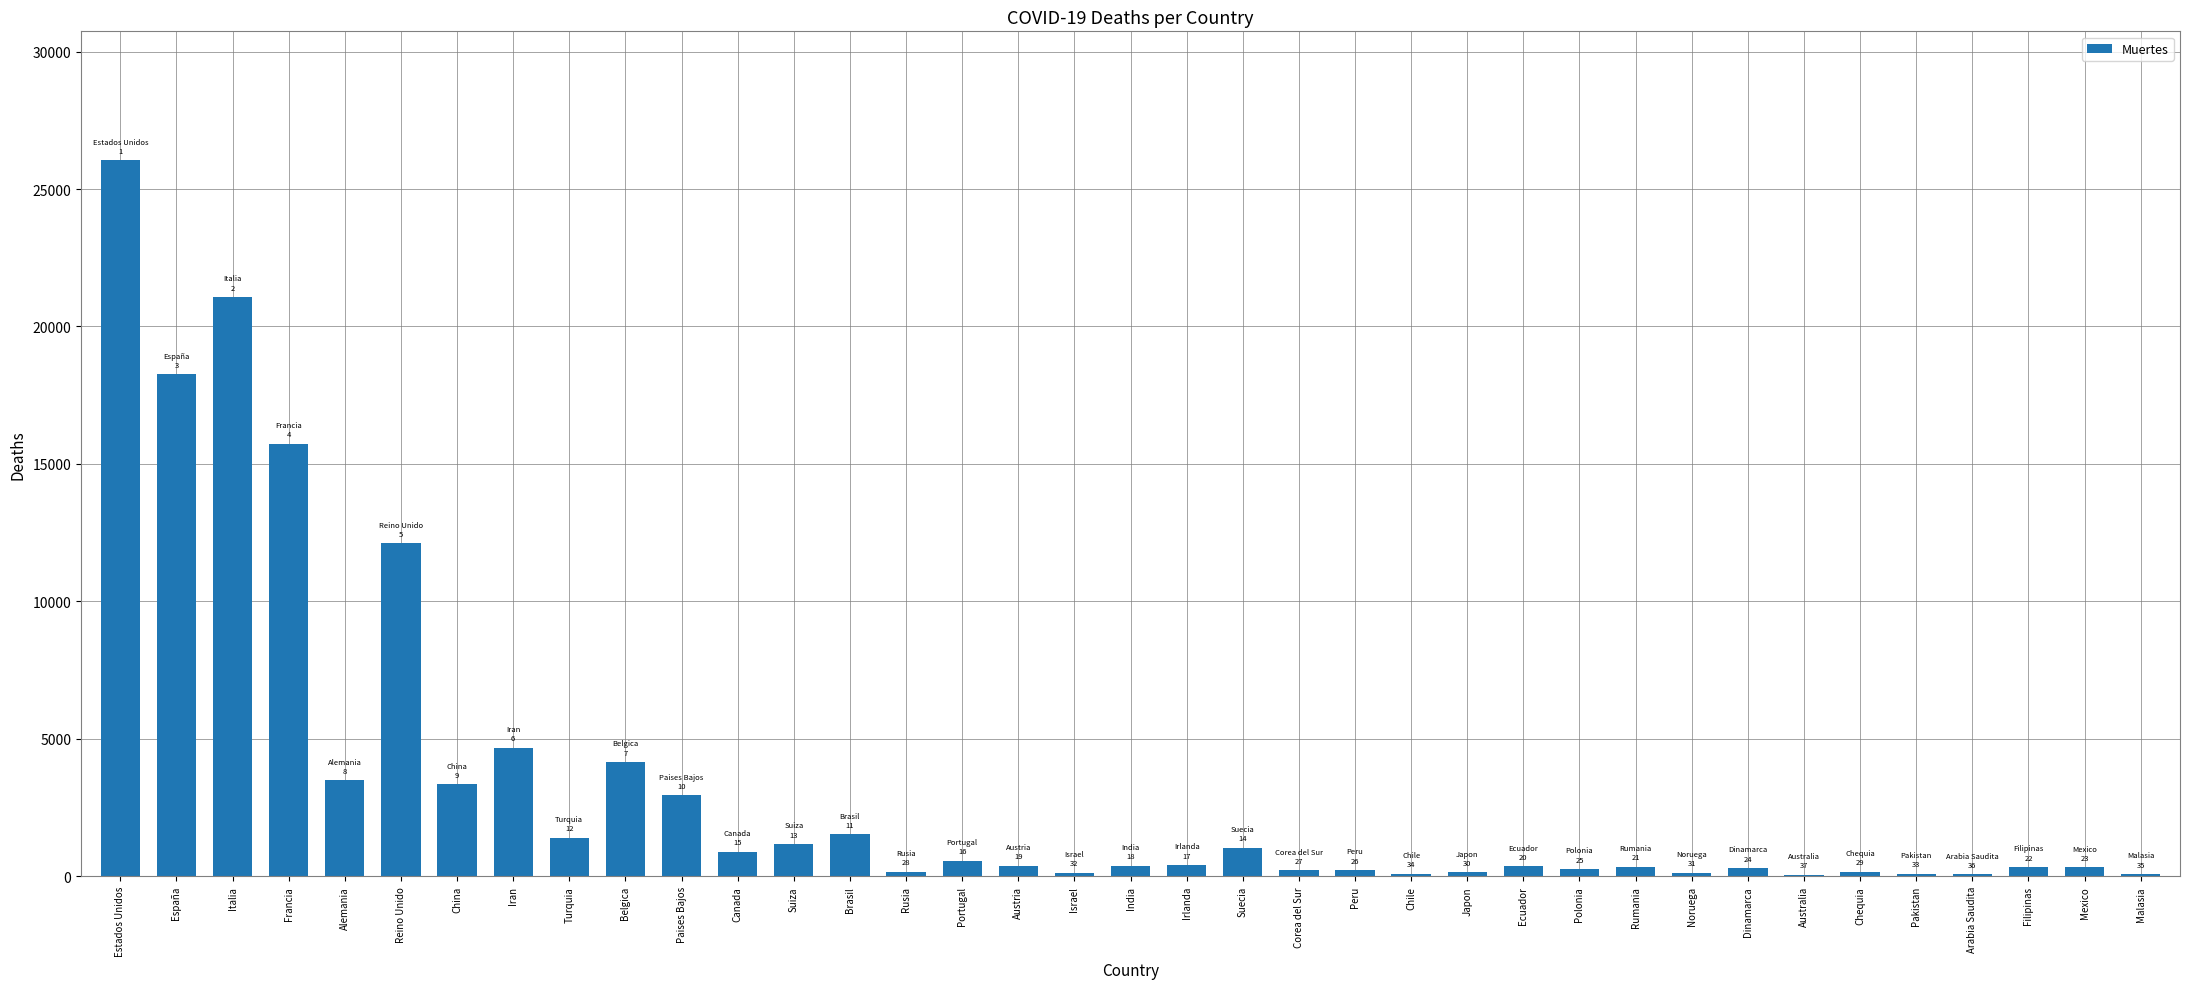

True or false: the data shows 1033 at Suecia.

True